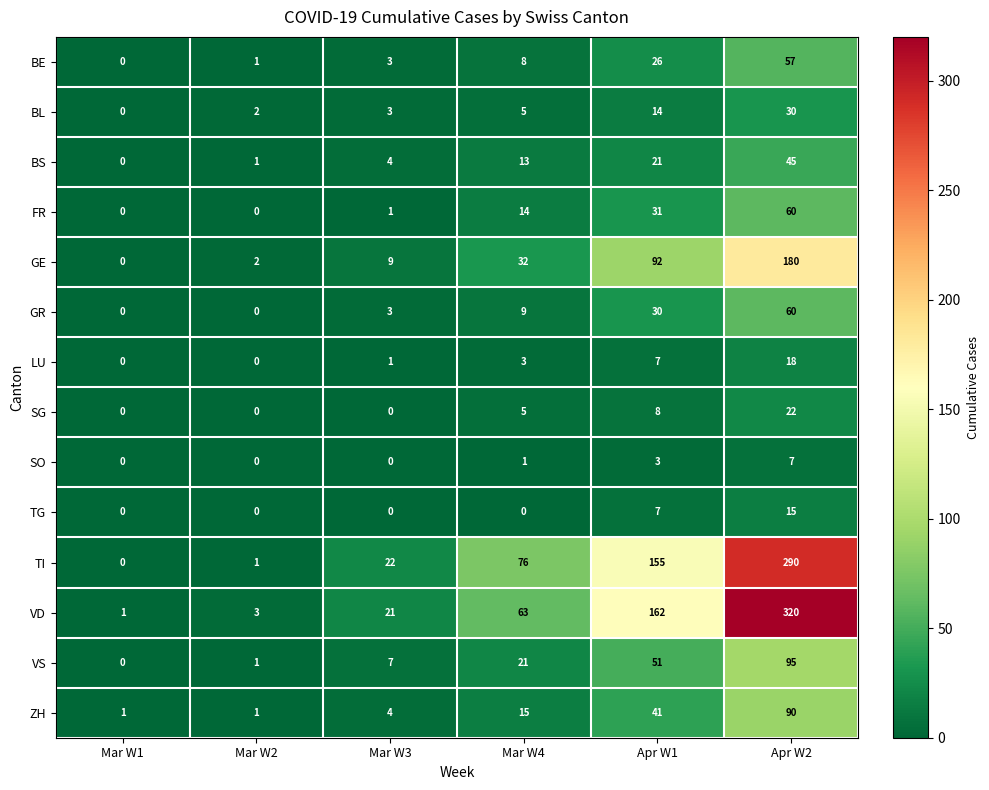

What is the difference between the highest and lowest values at Apr W1?

159